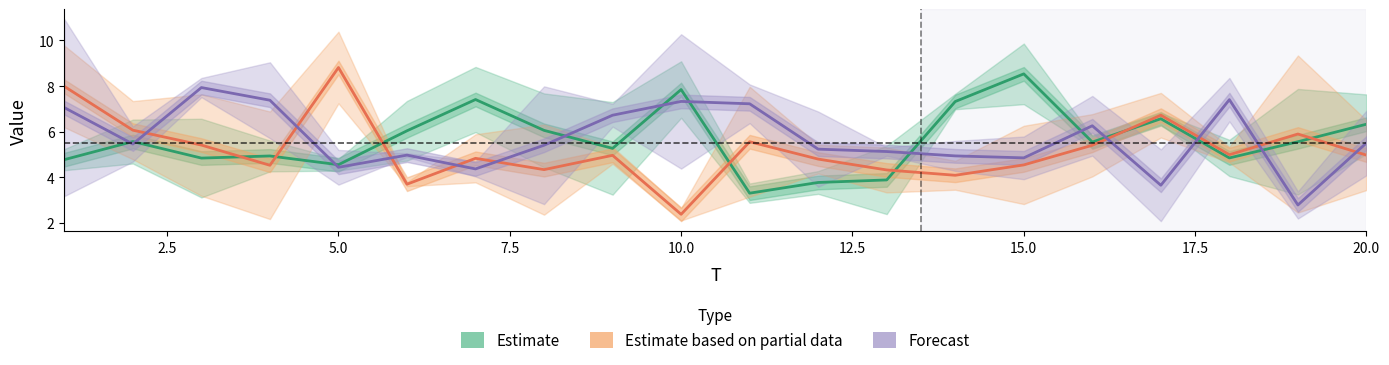

True or false: Forecast has more than 1 interior local peaks.

True